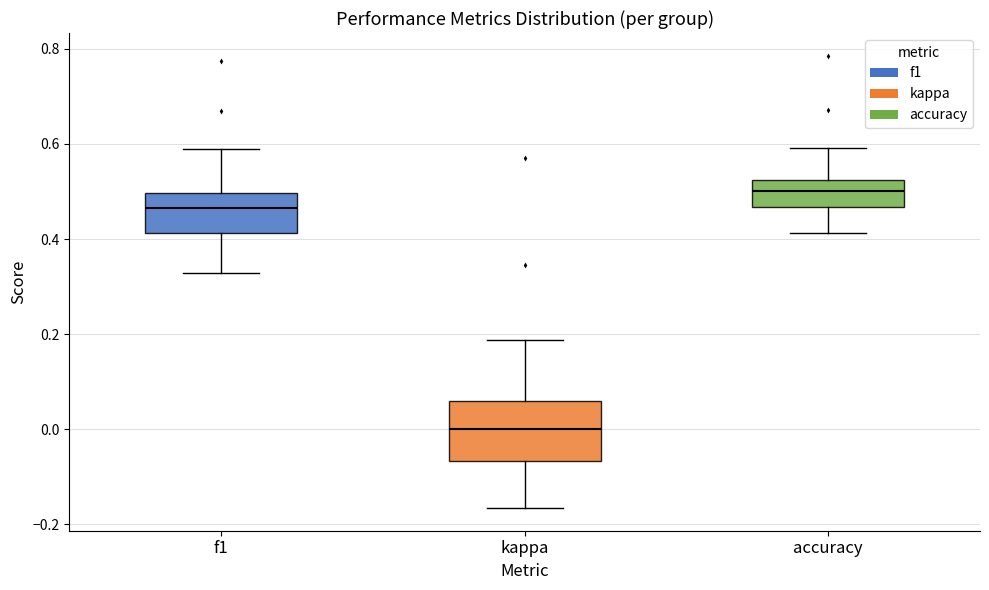

Reading left to right, transcribe this box plot: for each box, give where its median line is, the range the box spans, and where its two whiskers end, as read against the y-axis. The values are not printed on the chart, so give them approximately, as read against the axis.

f1: median 0.46, box 0.42 to 0.50, whiskers 0.32 to 0.58
kappa: median 0.00, box -0.06 to 0.06, whiskers -0.16 to 0.18
accuracy: median 0.50, box 0.46 to 0.52, whiskers 0.42 to 0.60